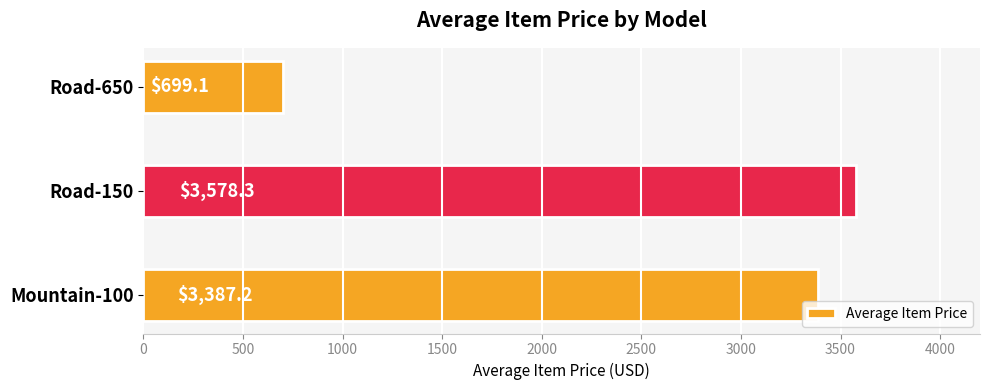

Reading bottom to top, list all the values displayed in this chart.

Mountain-100=3387.2	Road-150=3578.3	Road-650=699.1